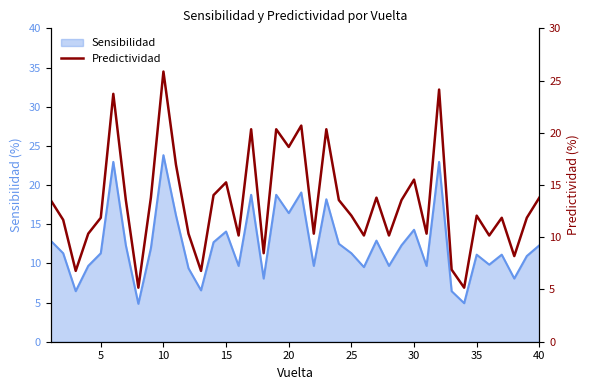

What is the minimum value for Sensibilidad?

4.8